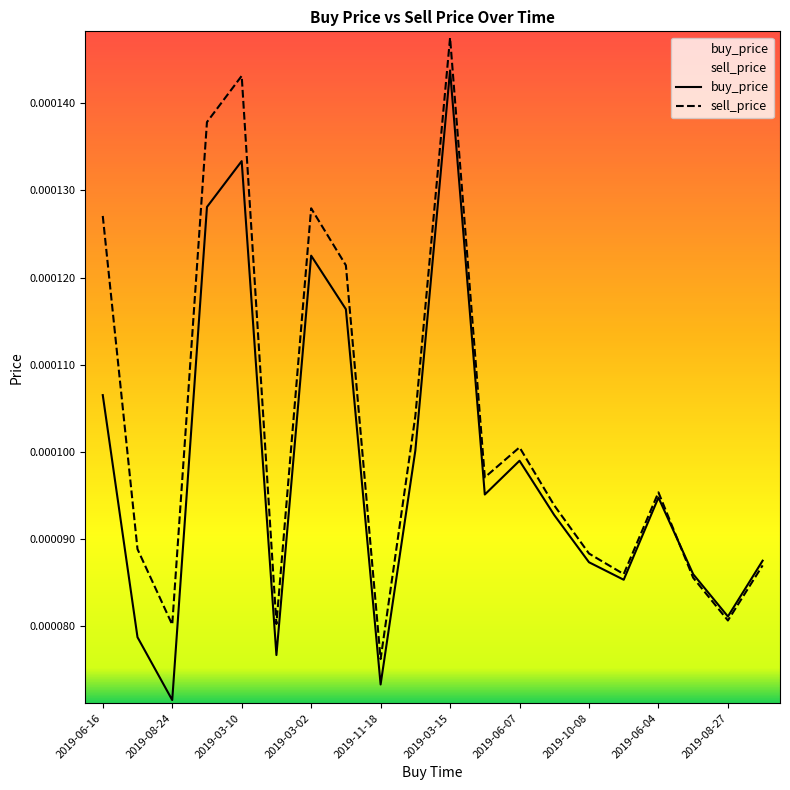

List the series in order of their peak value, highest first.

sell_price, buy_price